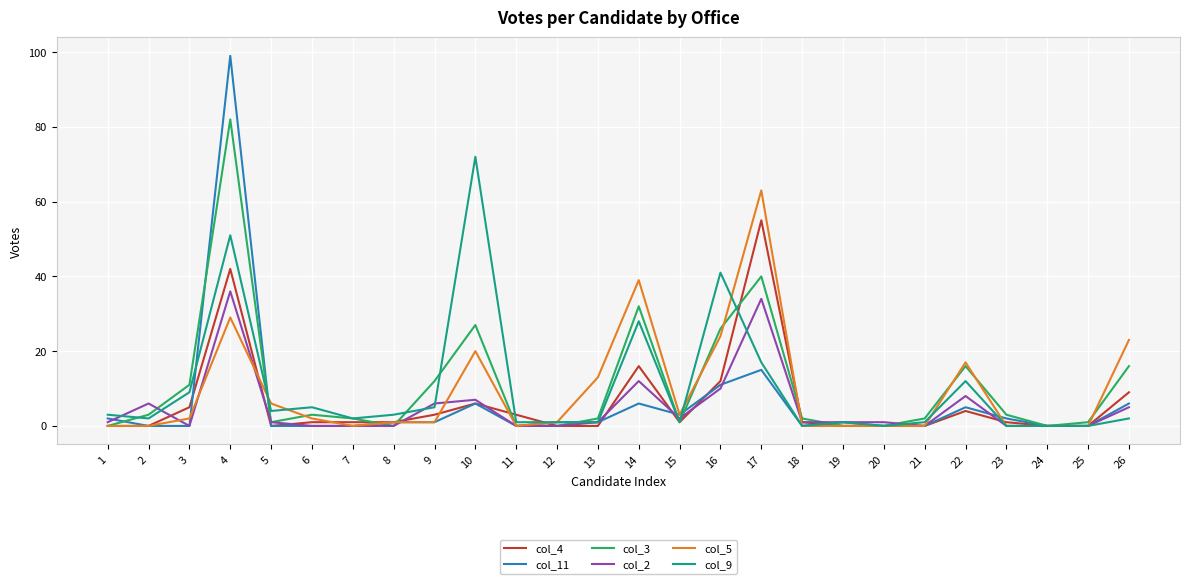

How many lines are shown in the chart?

6